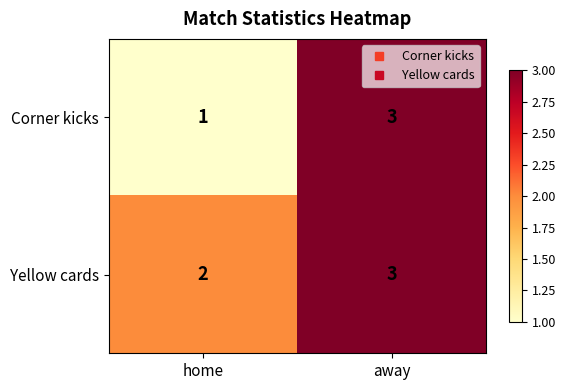

Where is Yellow cards nearest to the value 2?

home